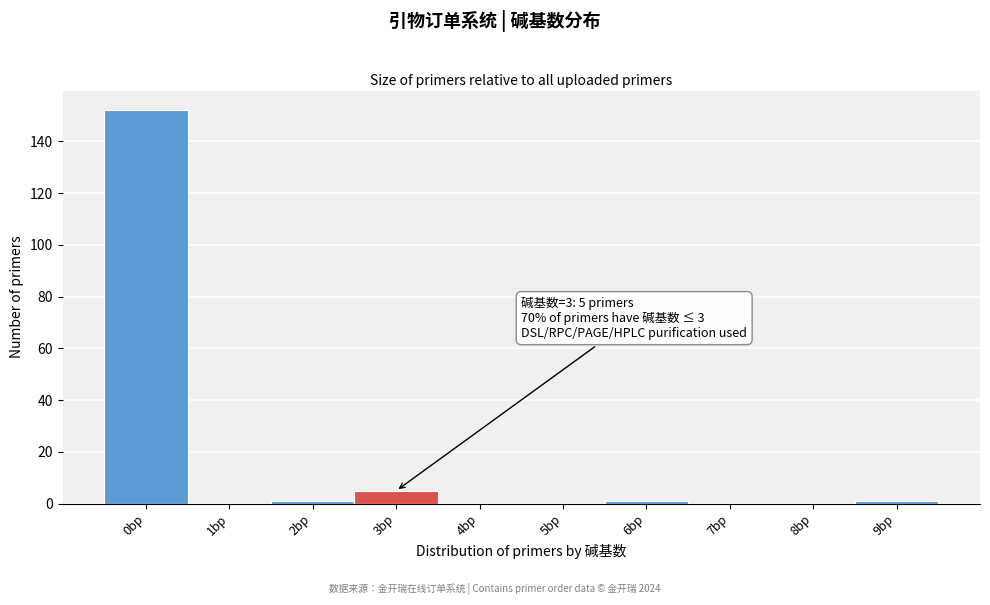

Reading left to right, transcribe all the data shown in this chart.

0bp=152	1bp=0	2bp=1	3bp=5	4bp=0	5bp=0	6bp=1	7bp=0	8bp=0	9bp=1